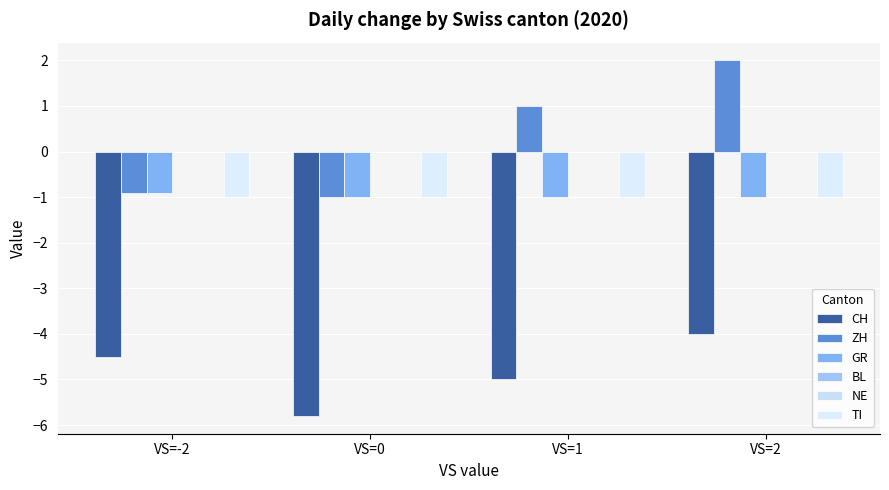

Reading left to right, transcribe all the data shown in this chart.

CH: -4.5	-5.8	-5.0	-4.0
ZH: -0.9	-1.0	1.0	2.0
GR: -0.9	-1.0	-1.0	-1.0
BL: 0.0	0.0	0.0	0.0
NE: 0.0	0.0	0.0	0.0
TI: -1.0	-1.0	-1.0	-1.0